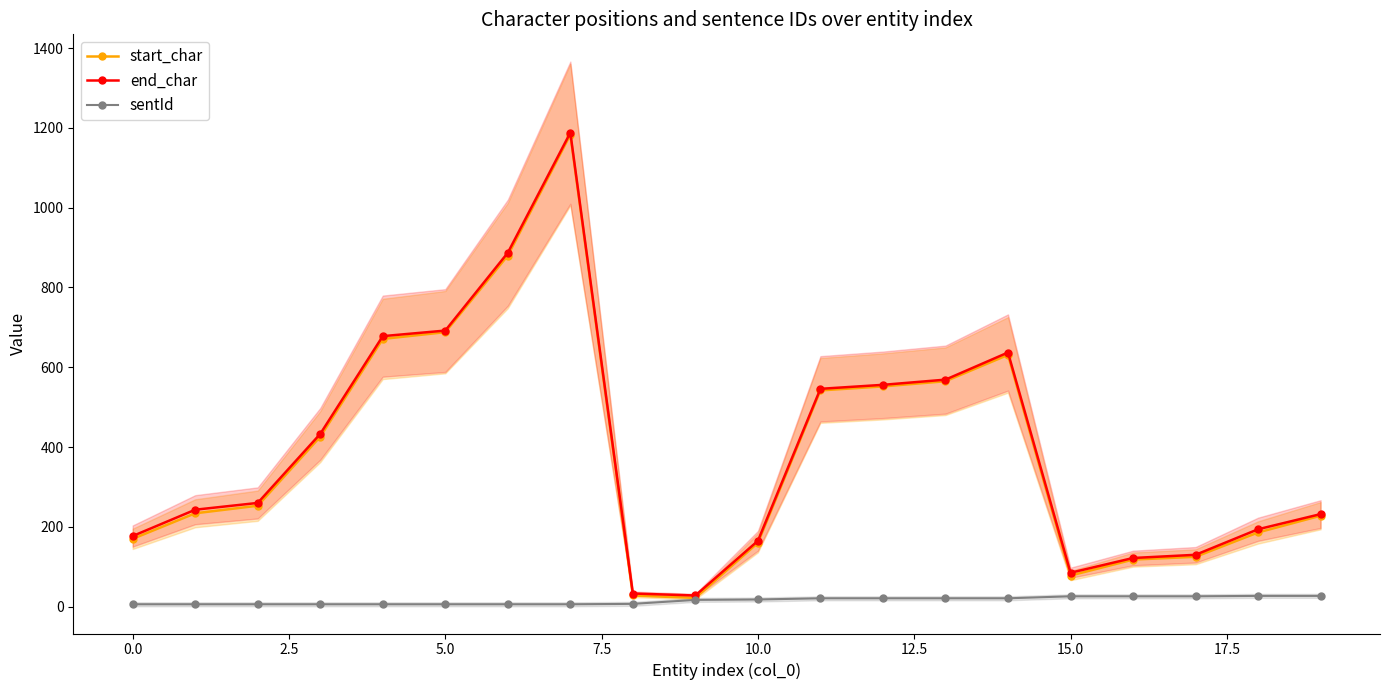

What is the difference between the second highest and minimum values in the sentId series?

21